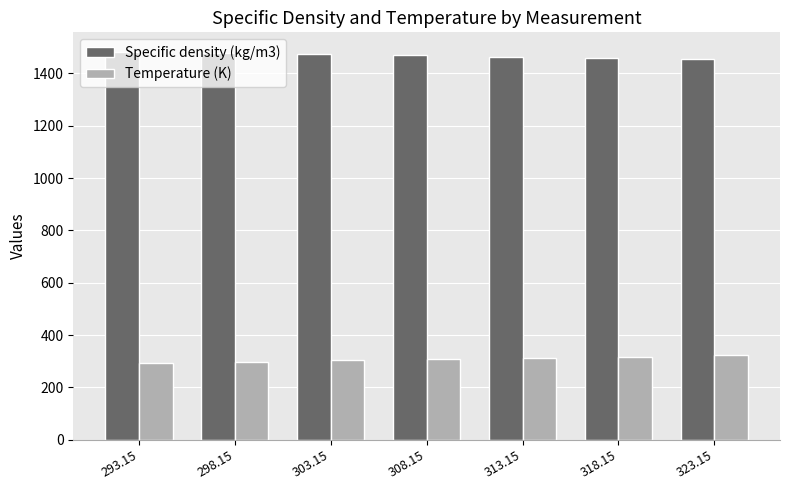

The value of Temperature (K) at 313.15 is 313.1. True or false?

True